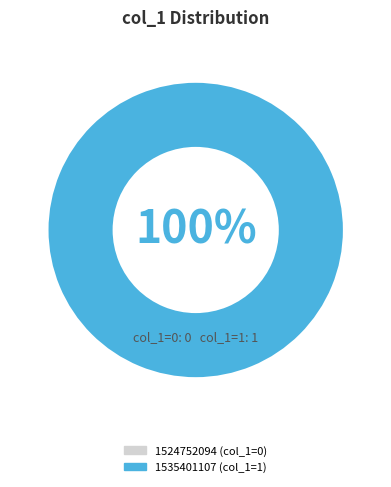

To the nearest percent, what is the difference between the largest and smallest slice percentages?

100%